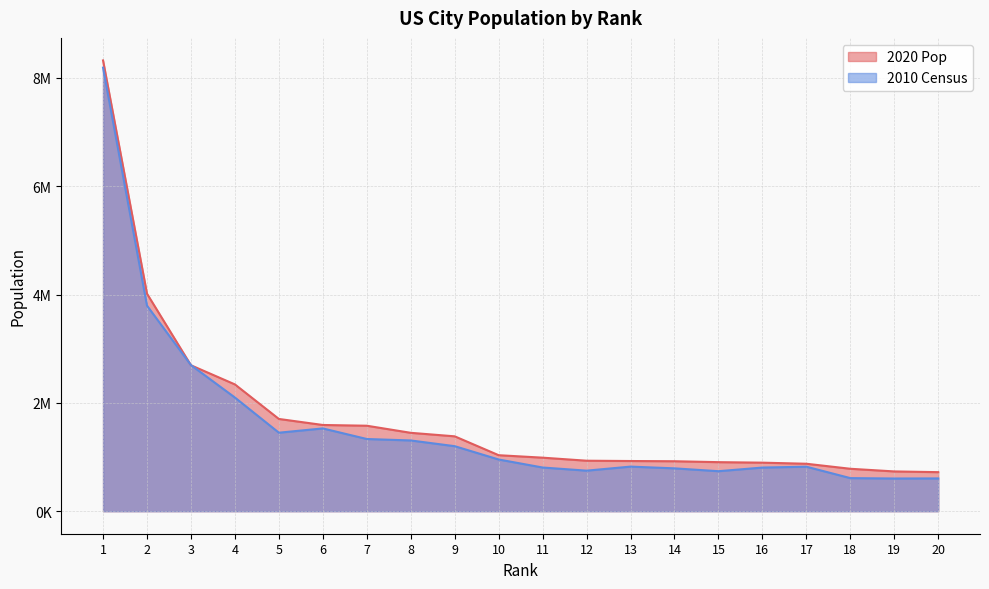

List the series in order of their overall mean, lowest first.

2010 Census, 2020 Pop